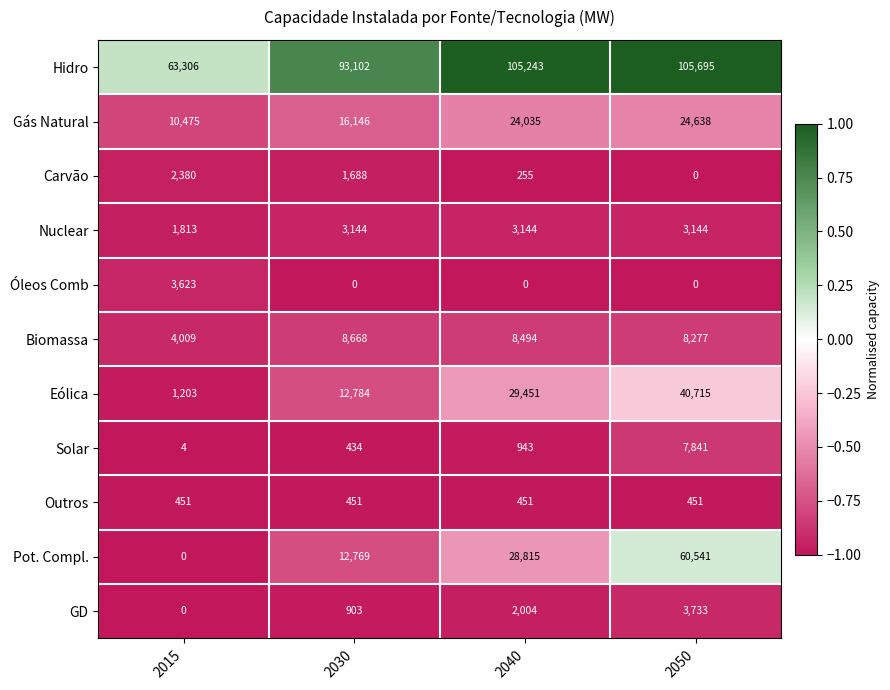

What is the difference between the second highest and second lowest values in the Biomassa series?

217